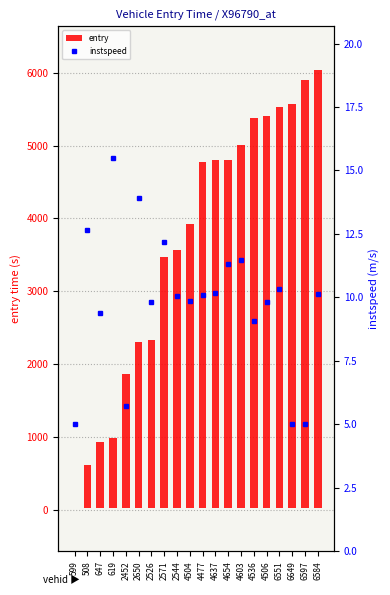

How many values in entry are above zero?

19